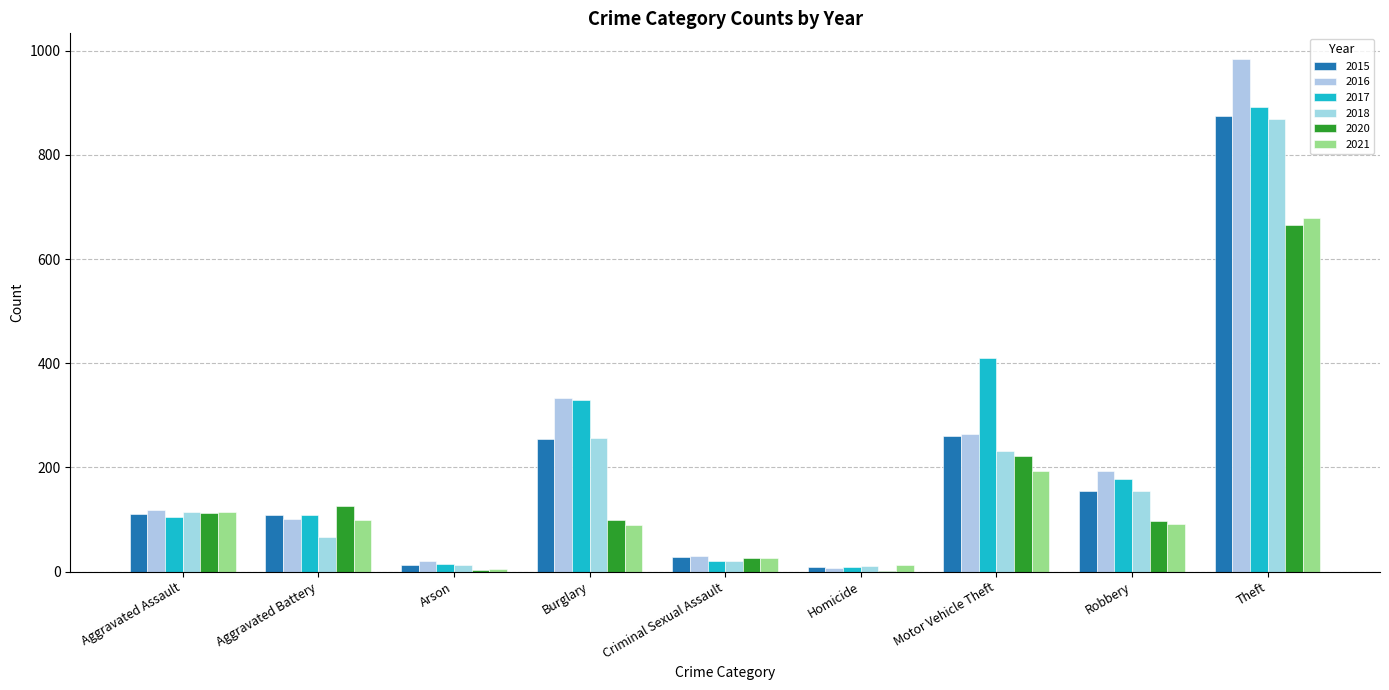

Reading left to right, what are all the values shown in this chart?

2015: 110	108	13	254	28	9	261	154	874
2016: 118	102	20	333	30	7	265	194	984
2017: 105	108	14	329	21	8	411	178	892
2018: 115	67	12	257	21	10	231	155	868
2020: 113	126	4	100	27	2	222	97	666
2021: 115	100	6	90	26	13	193	91	678